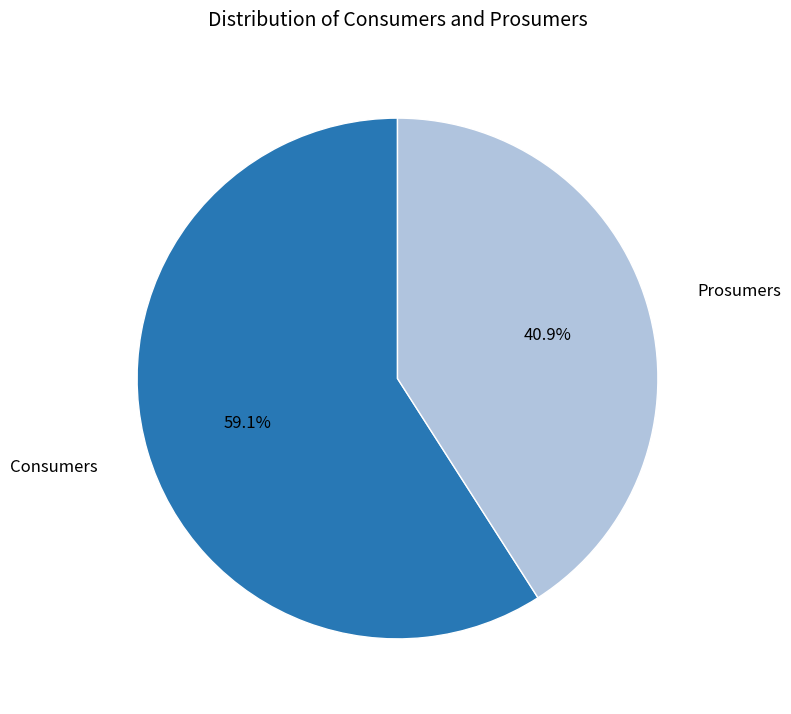

What is the smallest slice in the pie chart?

Prosumers